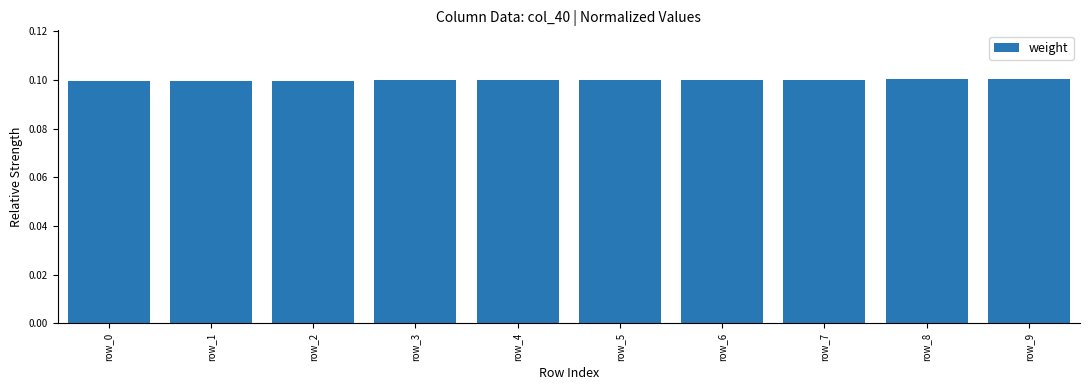

Reading left to right, what are all the values shown in this chart?

row_0=0.1	row_1=0.1	row_2=0.1	row_3=0.1	row_4=0.1	row_5=0.1	row_6=0.1	row_7=0.1	row_8=0.1	row_9=0.1